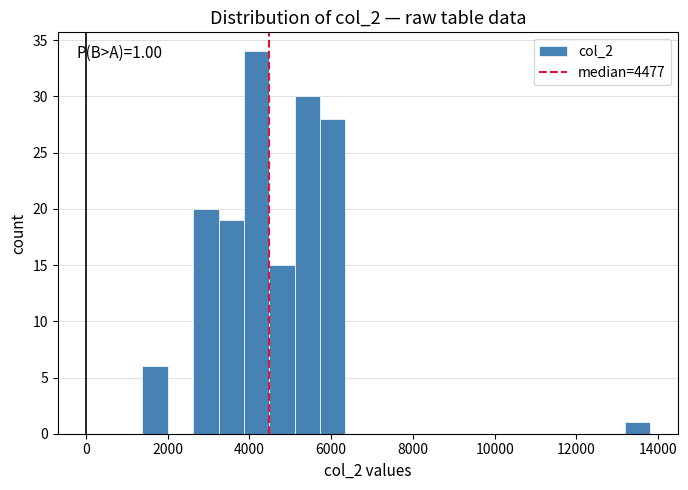

Read against the x-axis, roughly where is the centre of the tallest bar?

4200